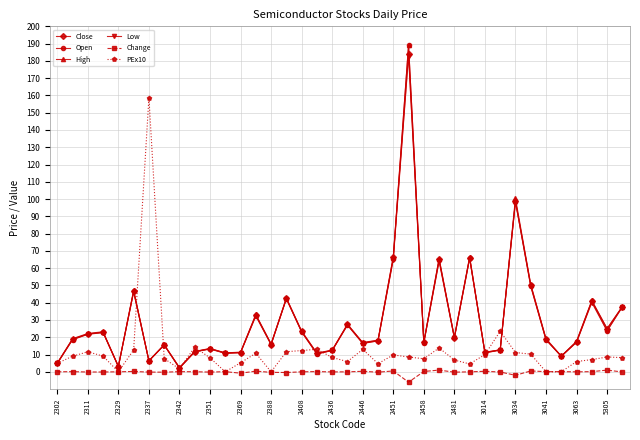

Which series has the largest range (max minus min)?

Open